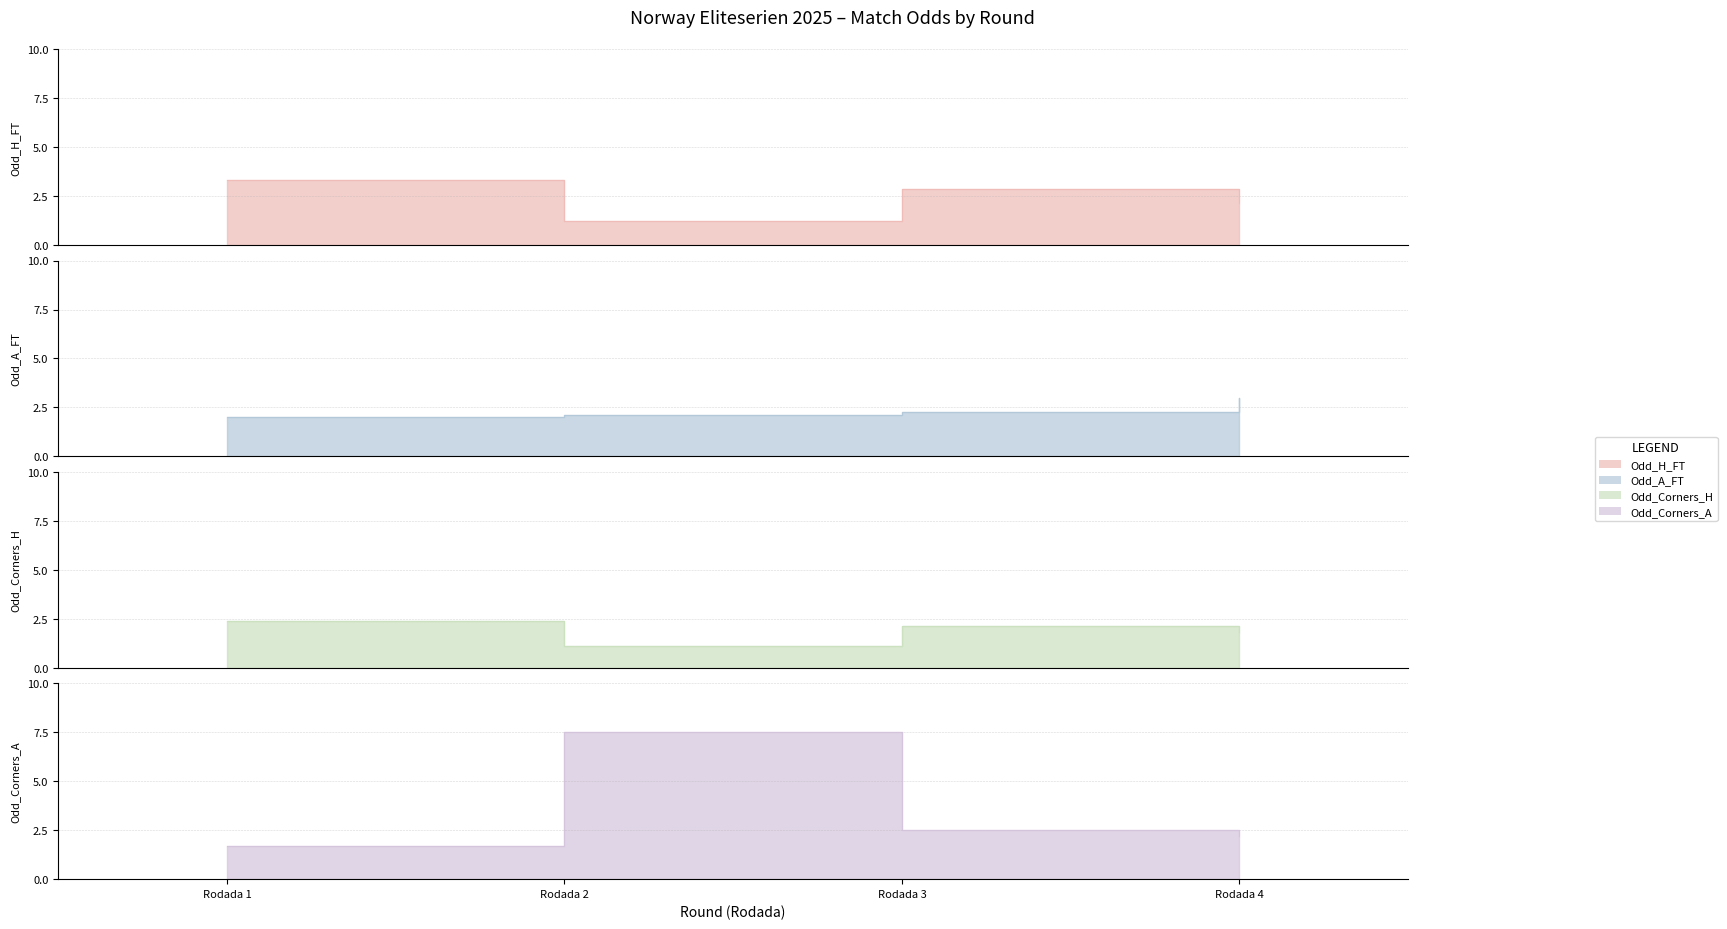

Reading left to right, what are all the values shown in this chart?

Odd_H_FT: Rodada 1=3.3	Rodada 2=1.2	Rodada 3=2.9	Rodada 4=2.1
Odd_A_FT: Rodada 1=2.0	Rodada 2=2.1	Rodada 3=2.3	Rodada 4=3.0
Odd_Corners_H: Rodada 1=2.4	Rodada 2=1.1	Rodada 3=2.1	Rodada 4=1.8
Odd_Corners_A: Rodada 1=1.7	Rodada 2=7.5	Rodada 3=2.5	Rodada 4=2.2